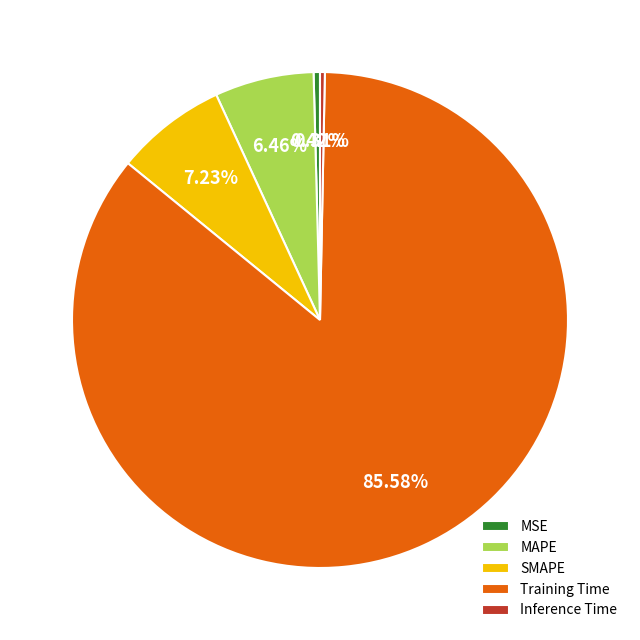

Do Training Time and Inference Time together represent more than half of the pie?

Yes